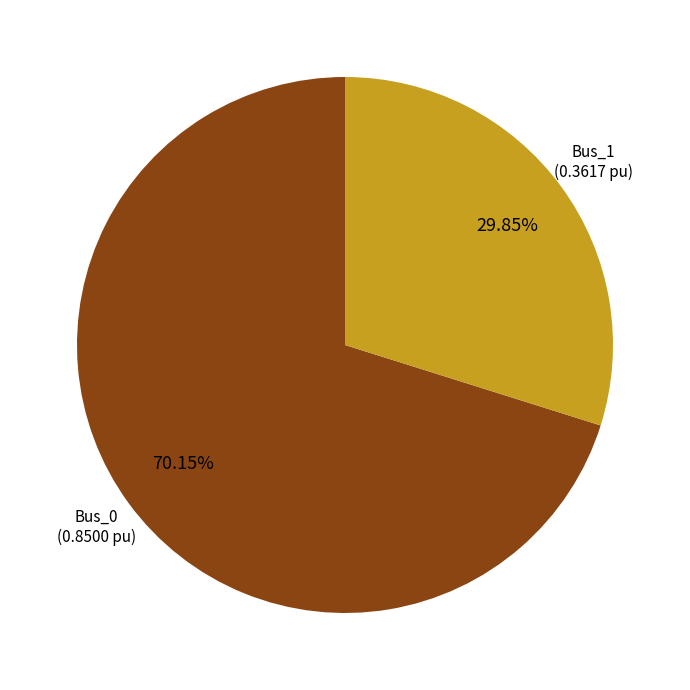

Does any single category account for the majority?

Yes